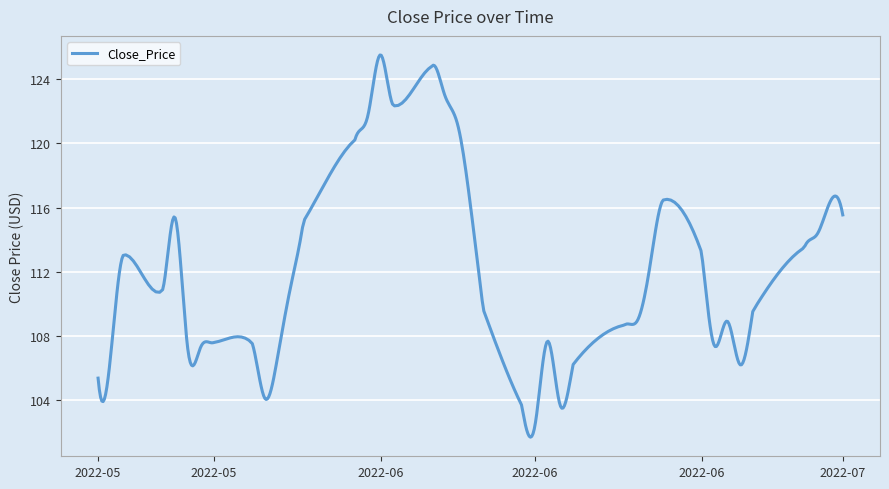

What is the greatest value displayed?

125.5